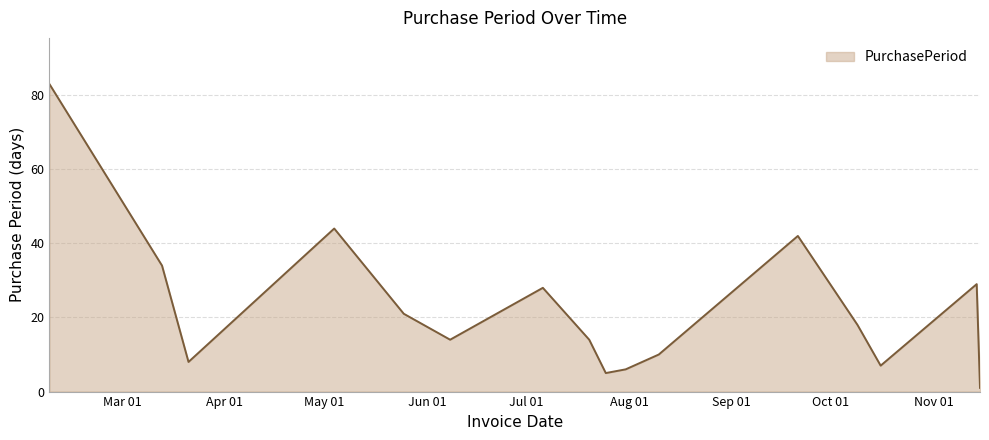

What is the greatest value displayed?

83